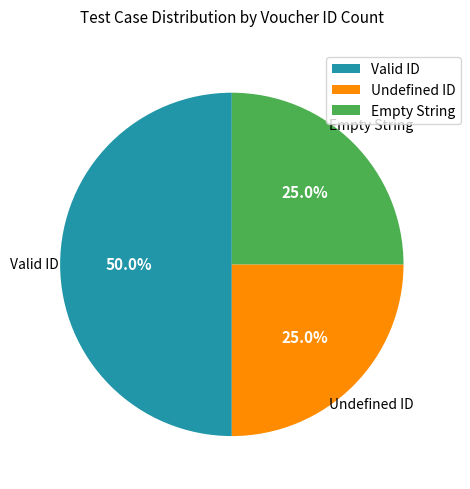

What is the total percentage of Undefined ID and Valid ID?

75.0%